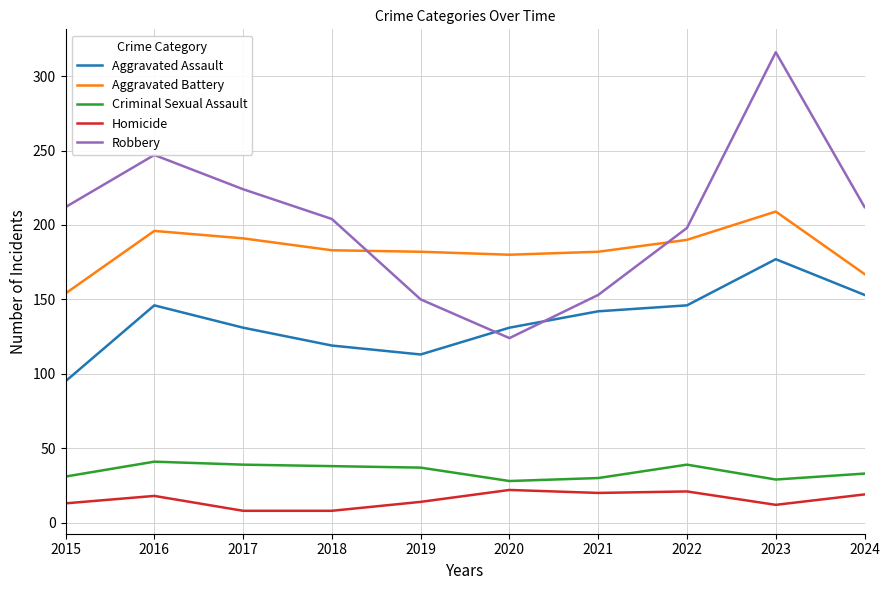

Does the chart display data point markers on the line(s)?

No